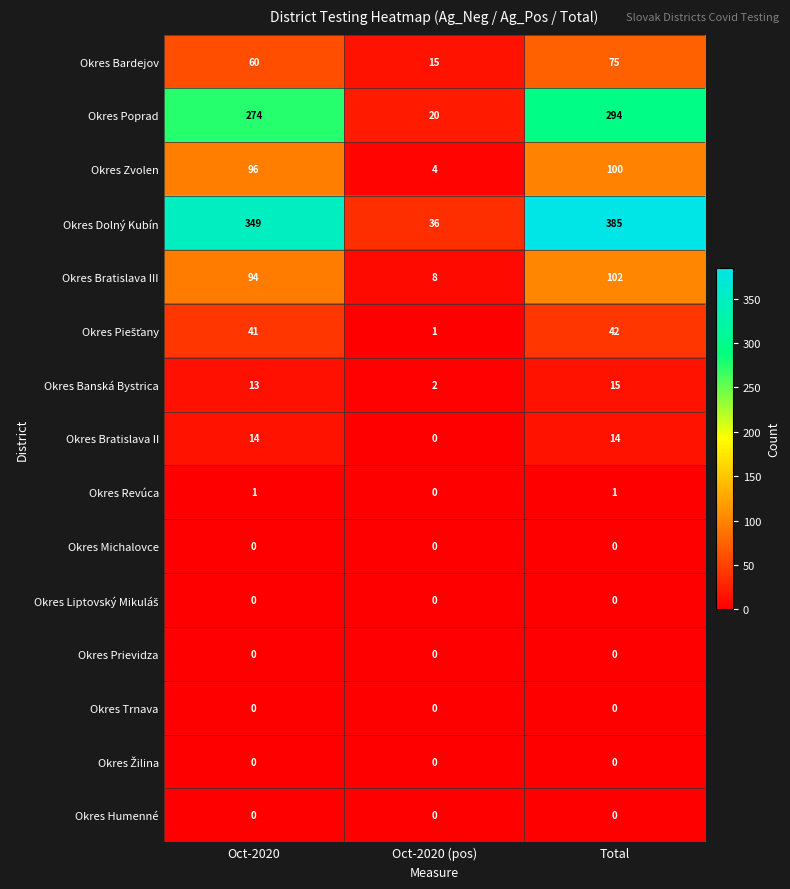

What is the greatest value displayed?

385